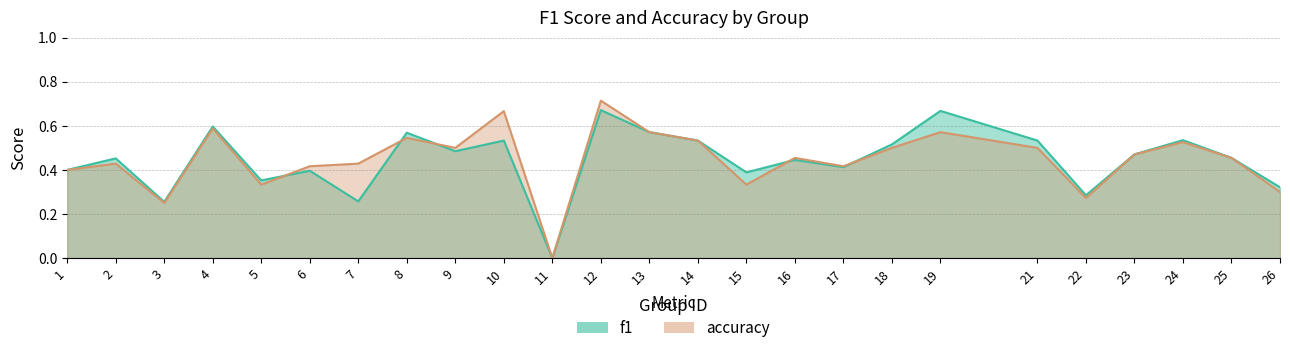

What is the value of the accuracy point at the 18th from the left?

0.5